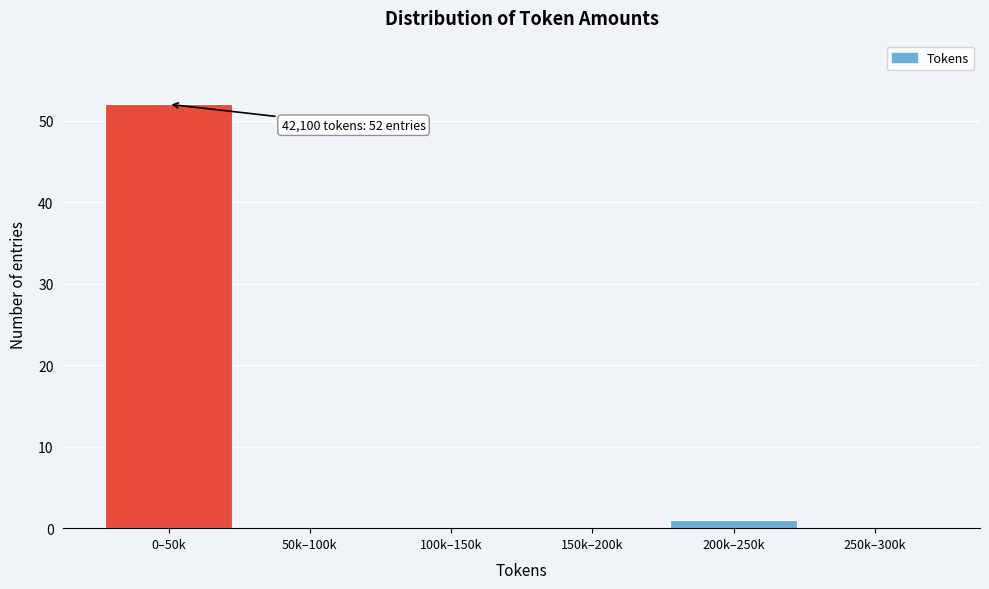

Reading left to right, what are all the values shown in this chart?

0–50k=52	50k–100k=0	100k–150k=0	150k–200k=0	200k–250k=1	250k–300k=0